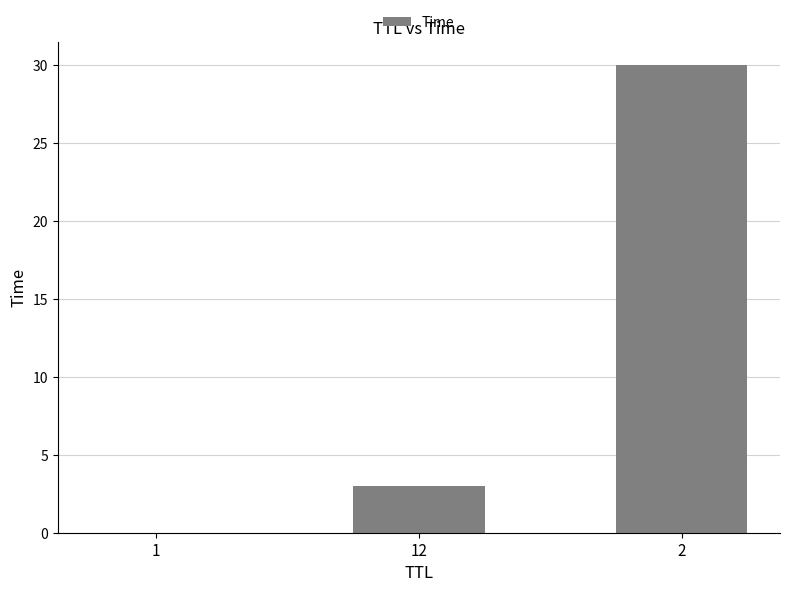

What is the change in value from 1 to 2?

+30.0